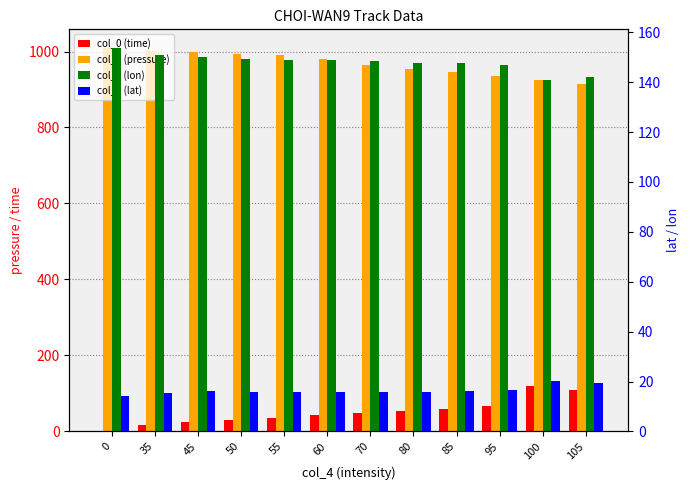

The value of col_3 (pressure) at 70 is 965.0. True or false?

True